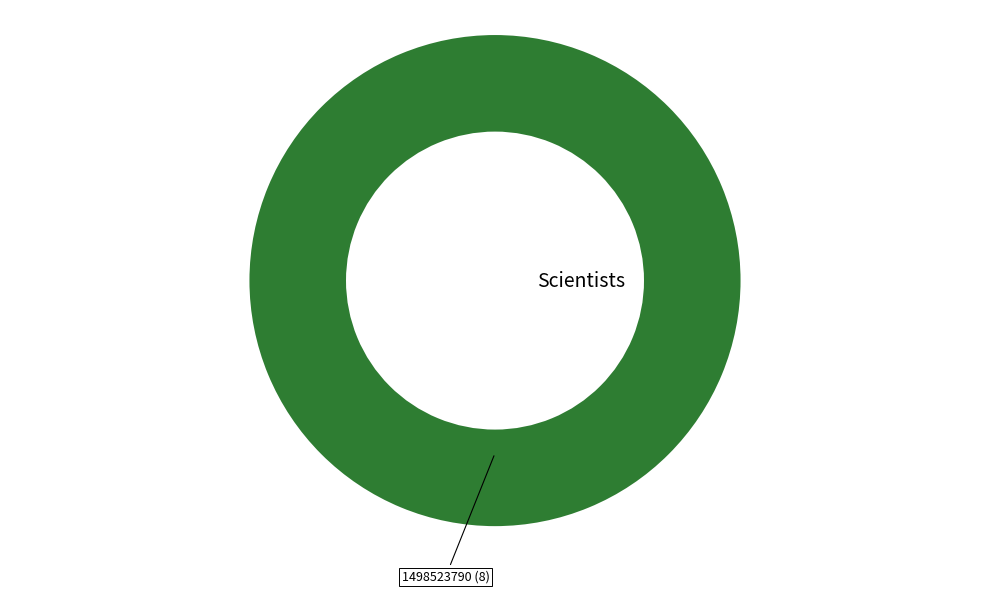

Is there a majority slice in this chart?

Yes